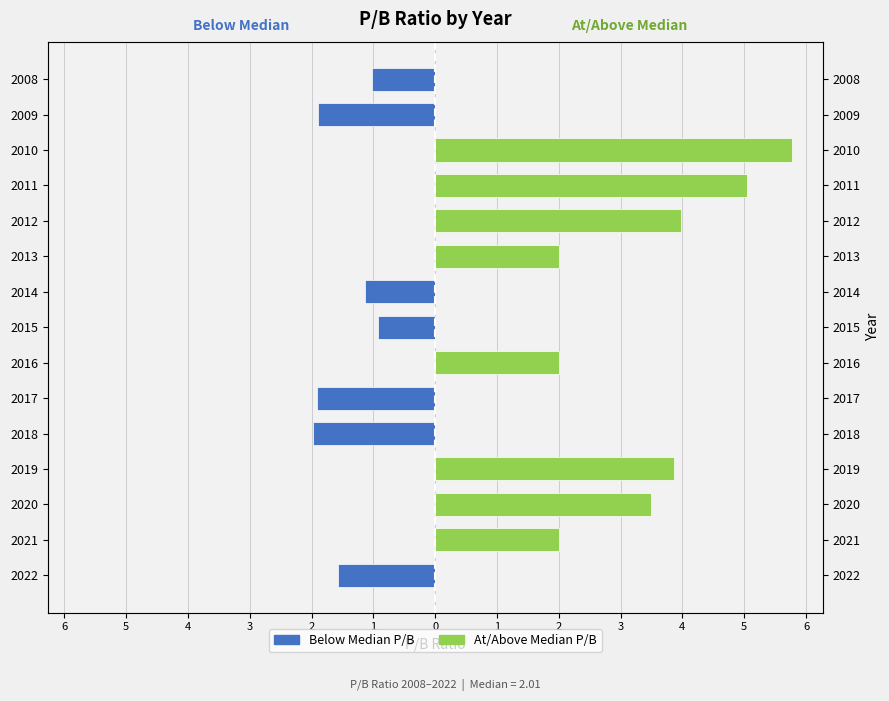

What is the minimum value shown in the chart?

-2.0